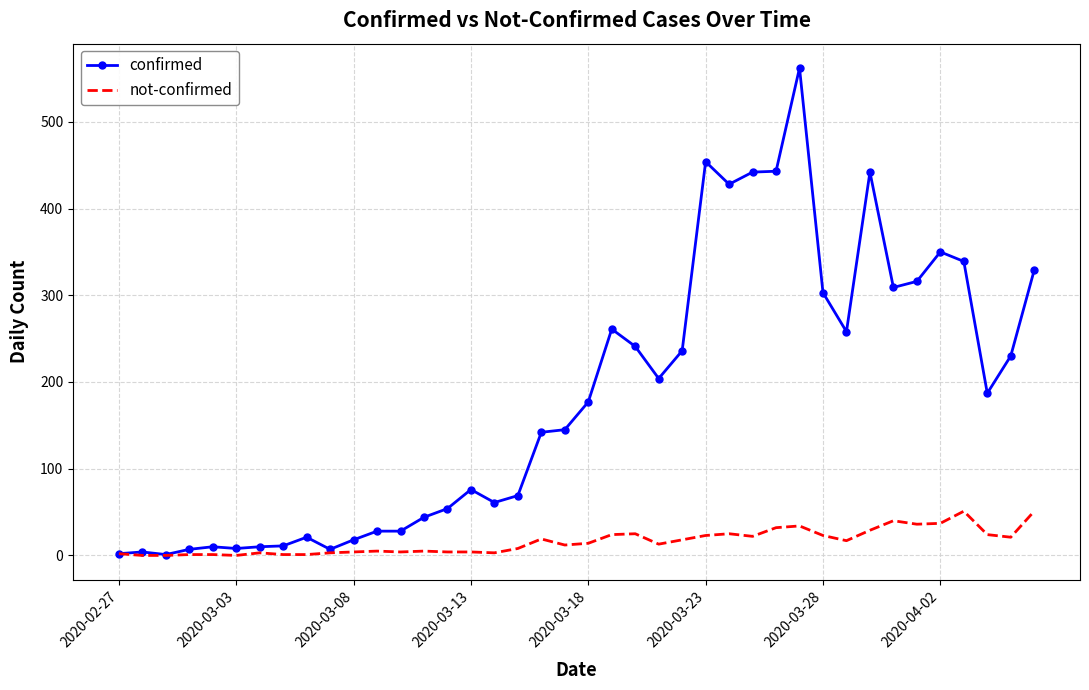

What is the maximum value shown in the chart?

562